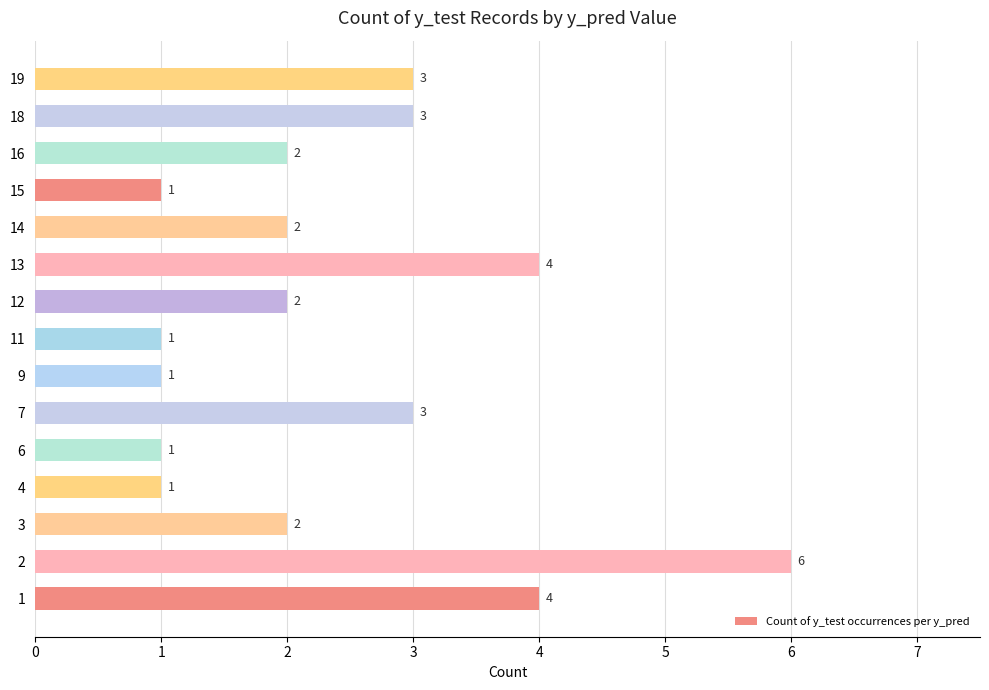

What is the sum of all values?

36